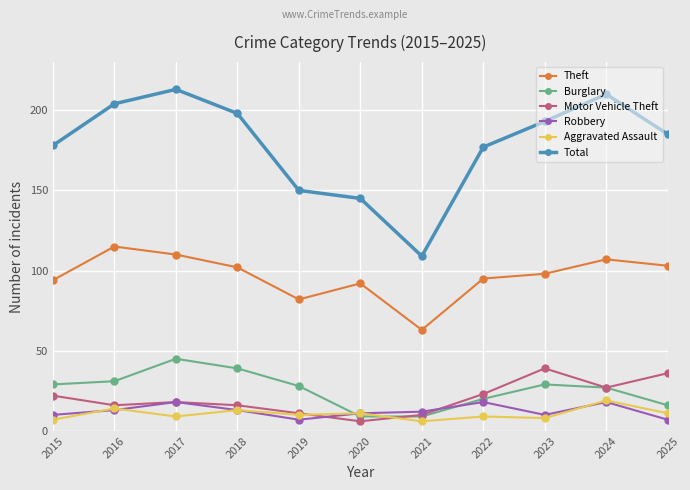

What is the difference between the second highest and minimum values in the Theft series?

47